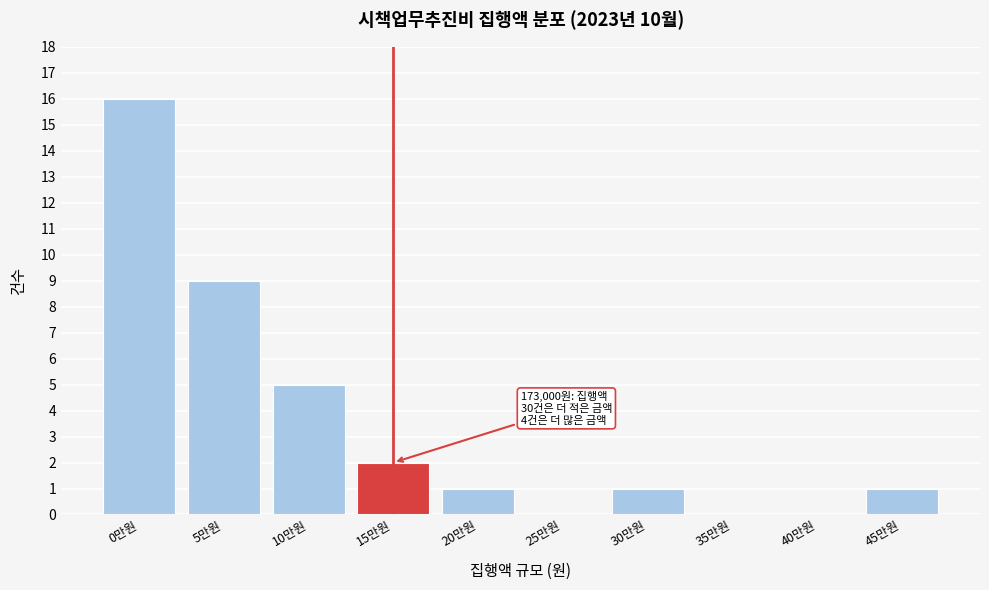

Reading left to right, what are all the values shown in this chart?

0만원=16	5만원=9	10만원=5	15만원=2	20만원=1	25만원=0	30만원=1	35만원=0	40만원=0	45만원=1